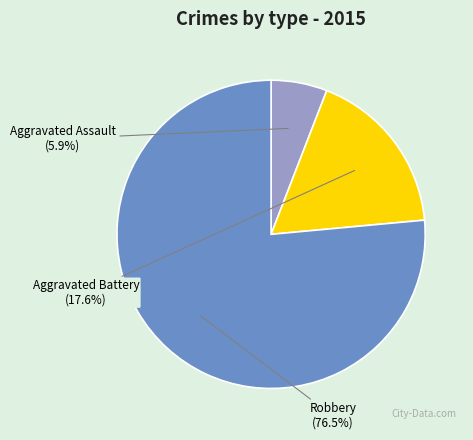

How many segments does this pie chart have?

3